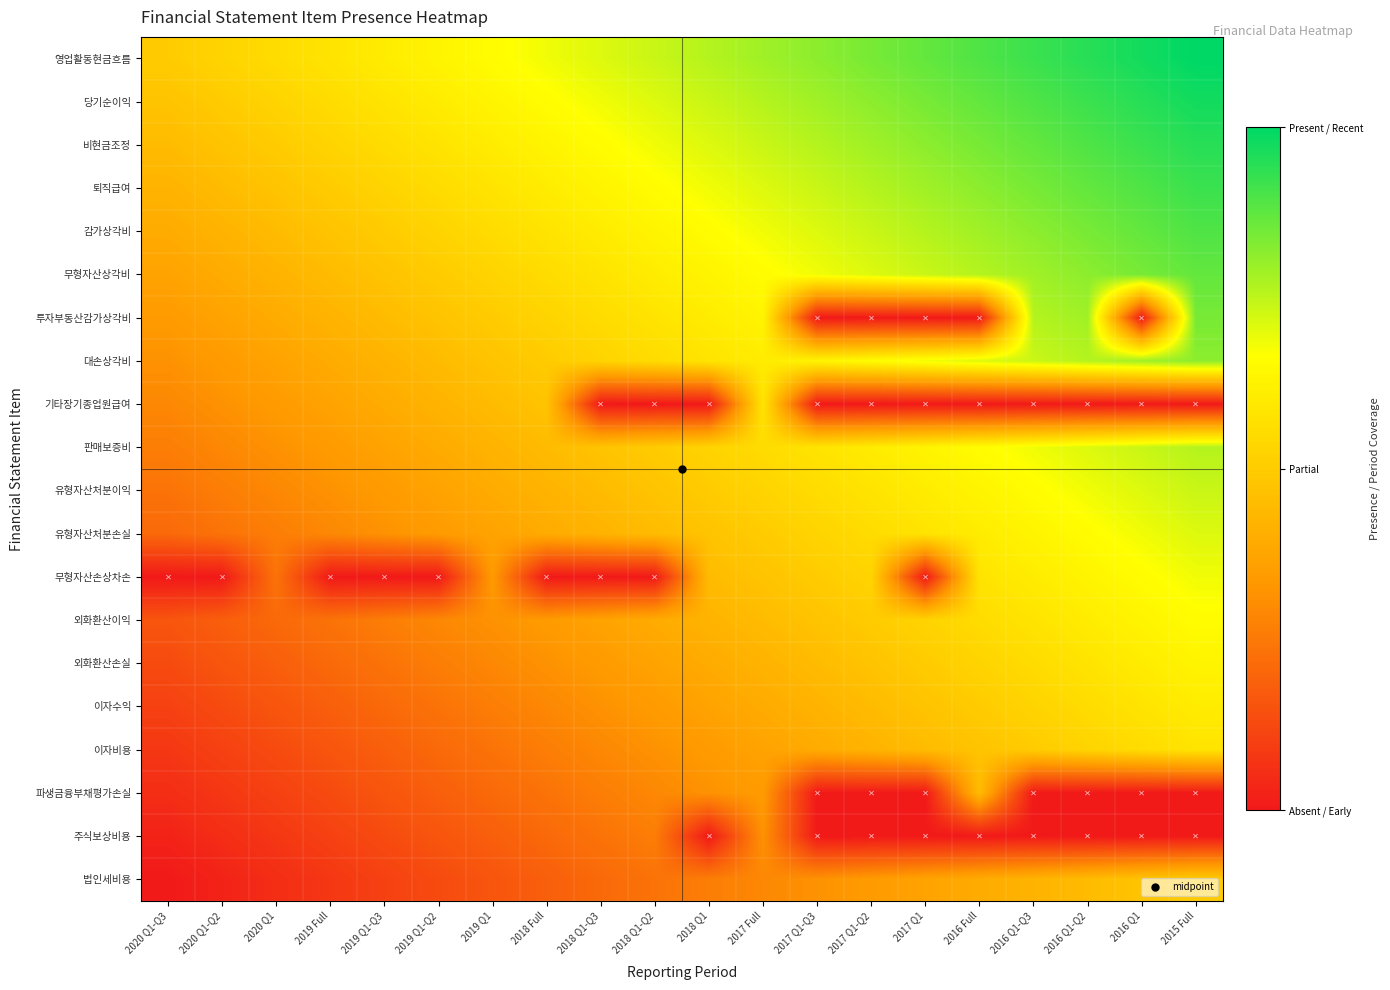

Which category has the highest value across all series?

2015 Full